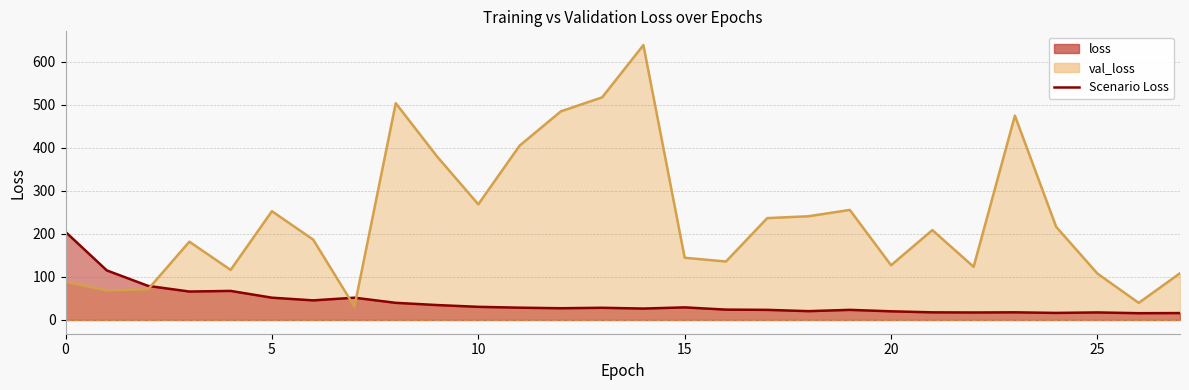

Where is the first local maximum for val_loss?

3